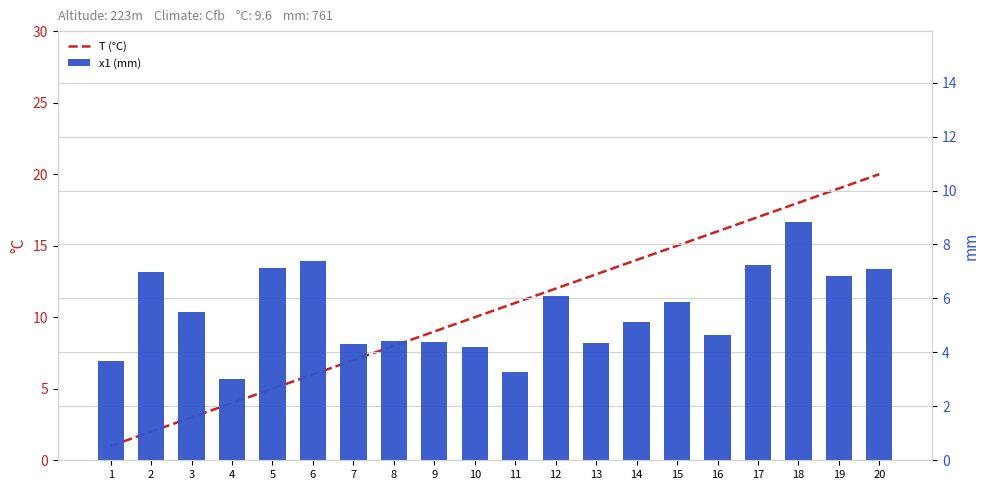

Are the bars horizontal?

No